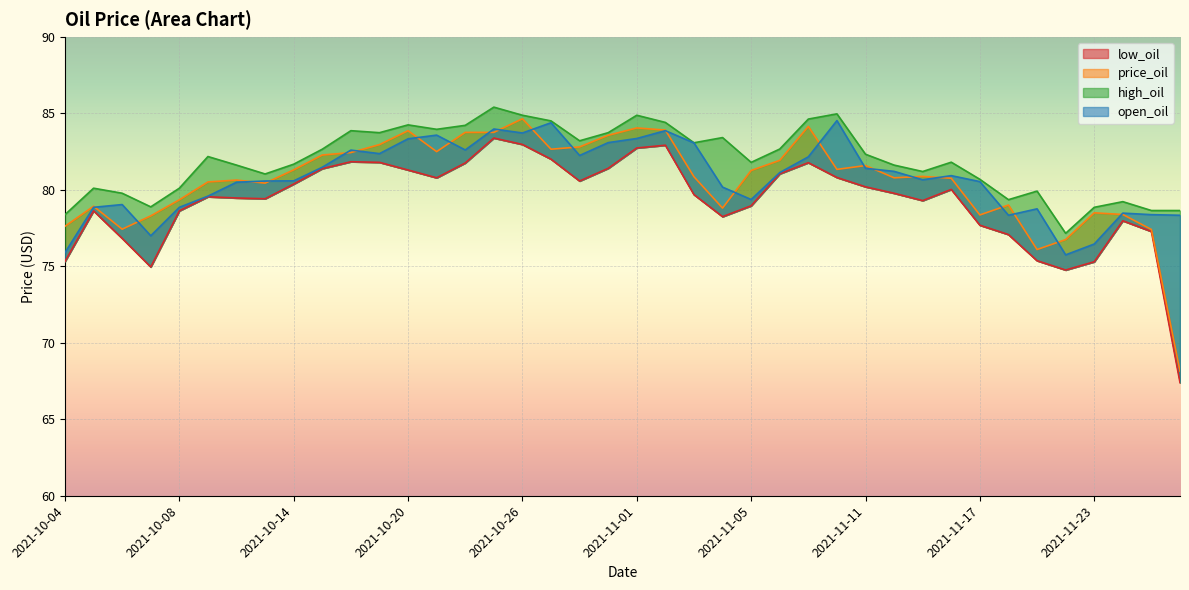

Does the chart display data point markers on the line(s)?

No